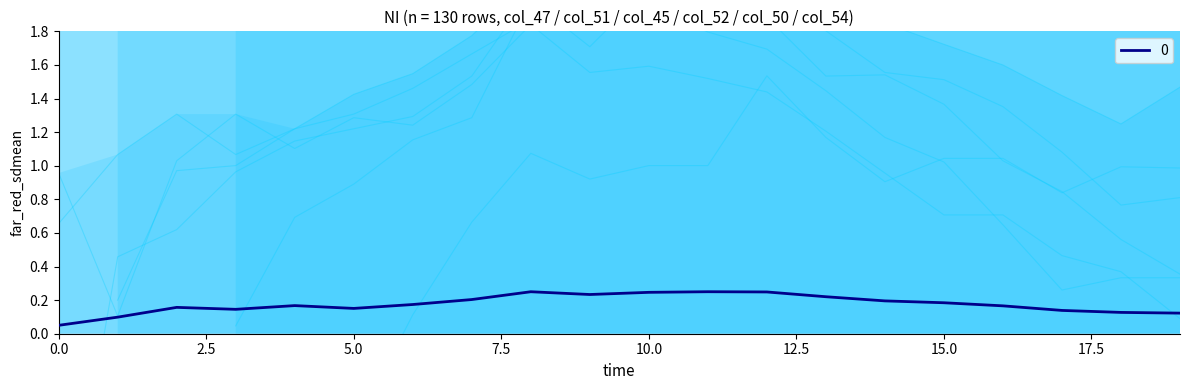

How many lines are shown in the chart?

5